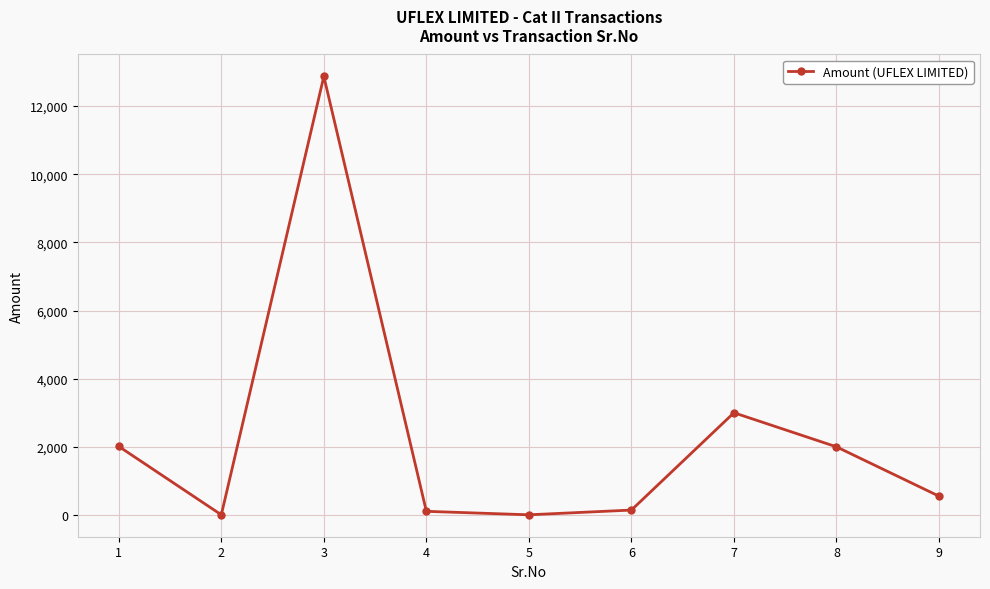

What is the greatest value displayed?

12871